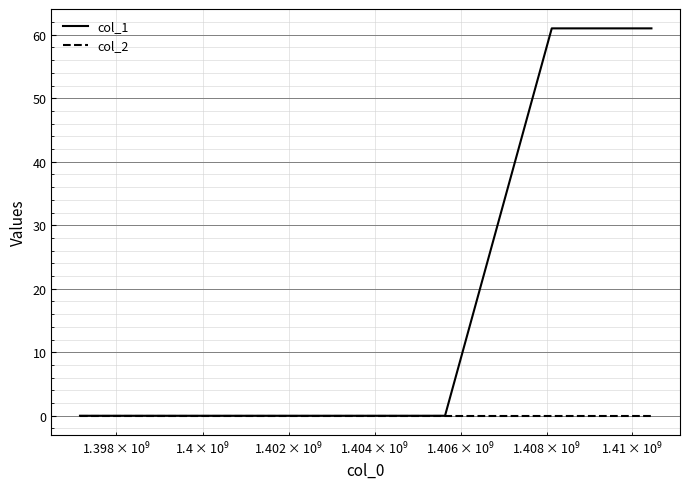

Reading left to right, list all the values displayed in this chart.

col_1: 0	0	0	61	61
col_2: 0	0	0	0	0